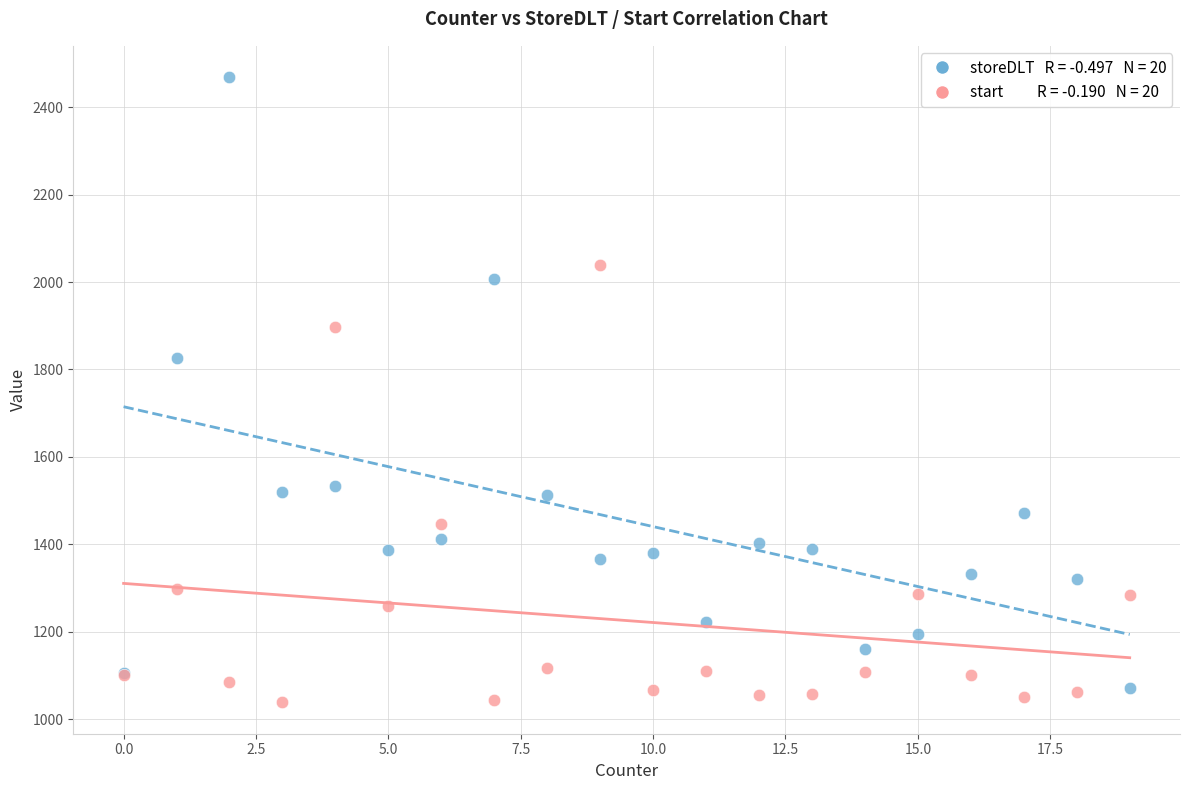

Across all series, what Y value is closest to 1753?

1826